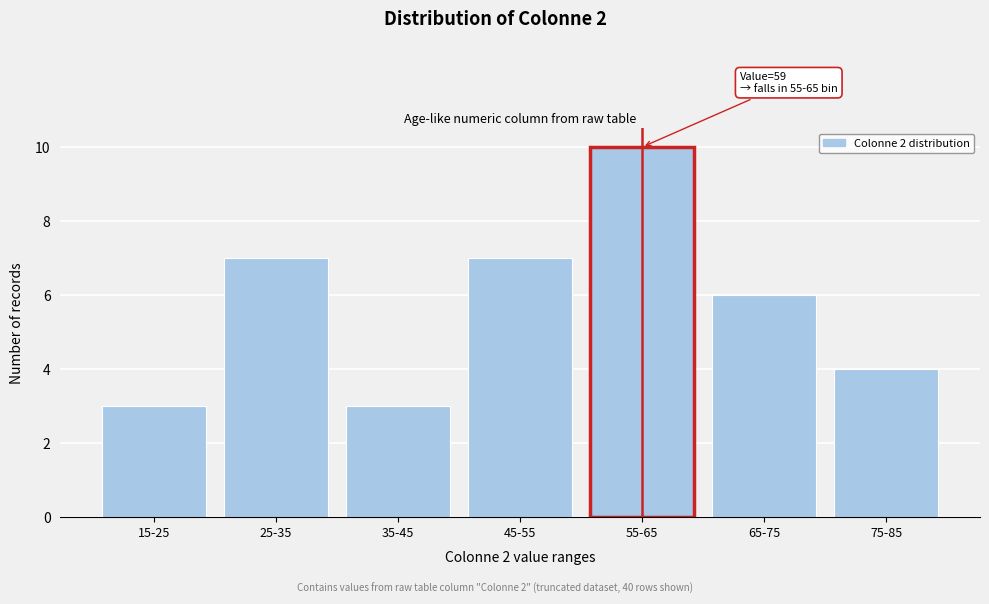

Reading left to right, extract all data points from this chart.

3	7	3	7	10	6	4